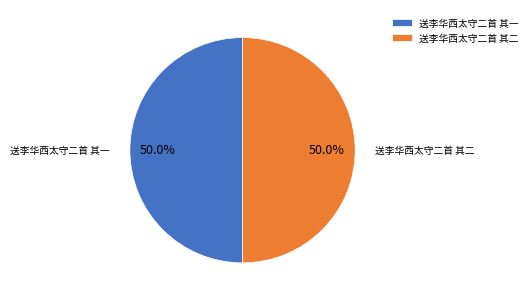

How much of the chart is everything except 送李华西太守二首 其一?

50.0%